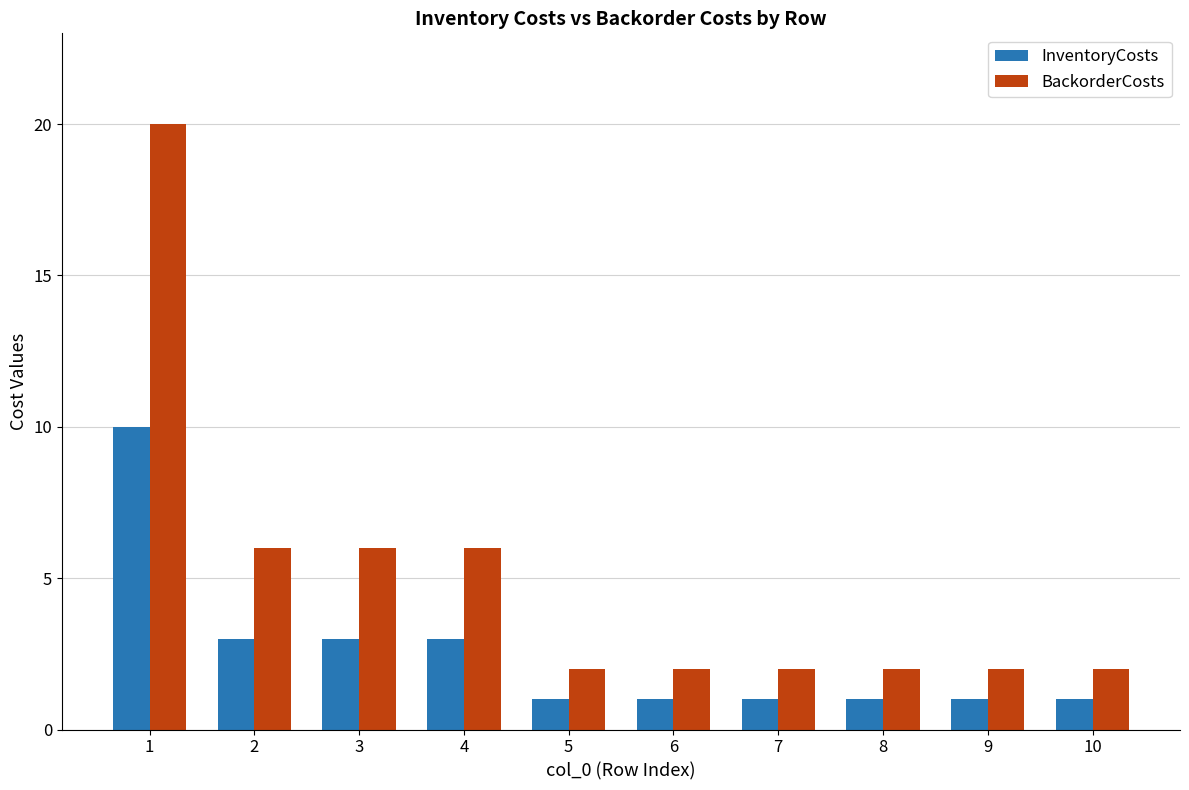

Count the InventoryCosts values in the range 1 to 3.

9